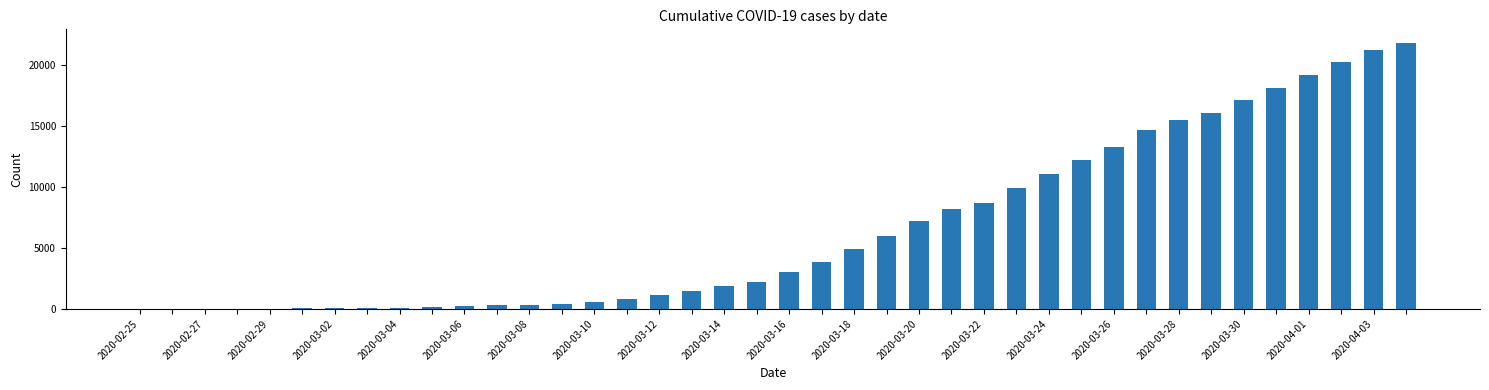

What is the greatest value displayed?

21812